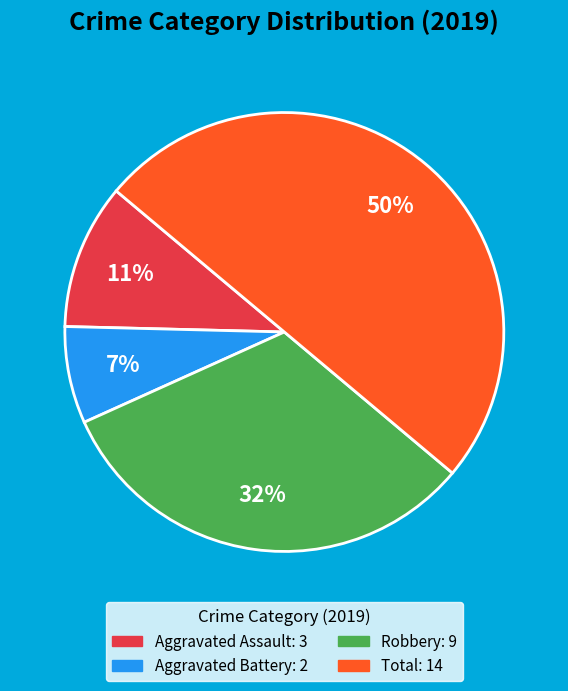

To the nearest percent, what is the average slice percentage?

25%